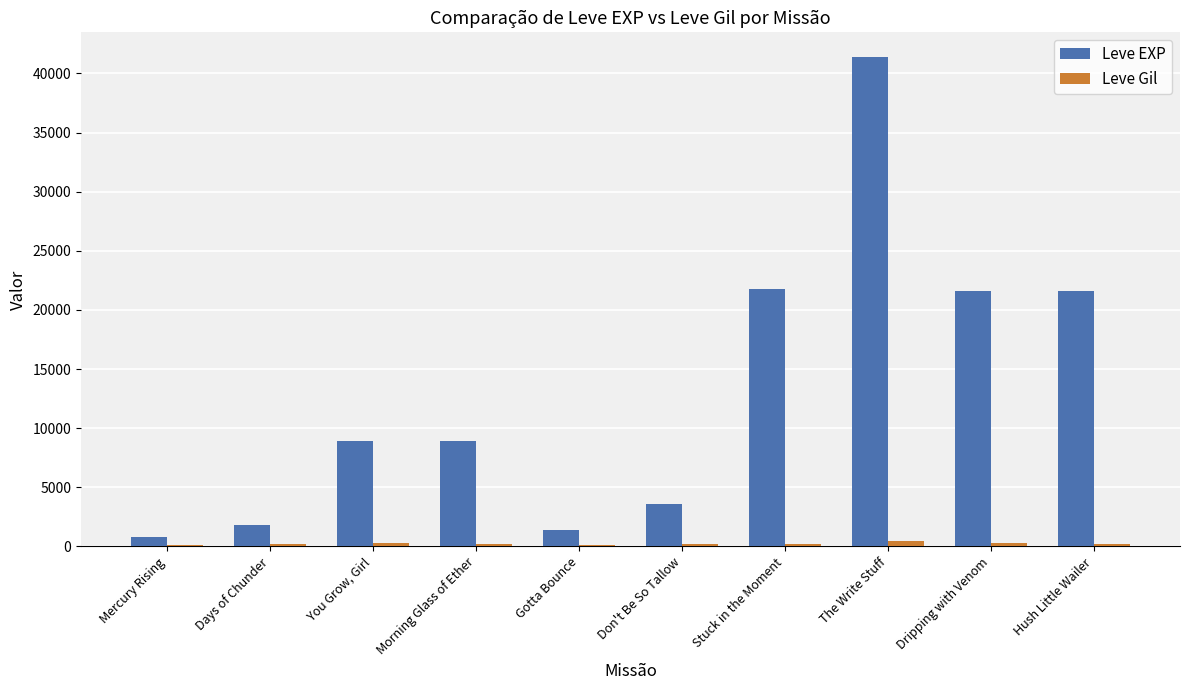

What is the average value of the Leve EXP series?

13183